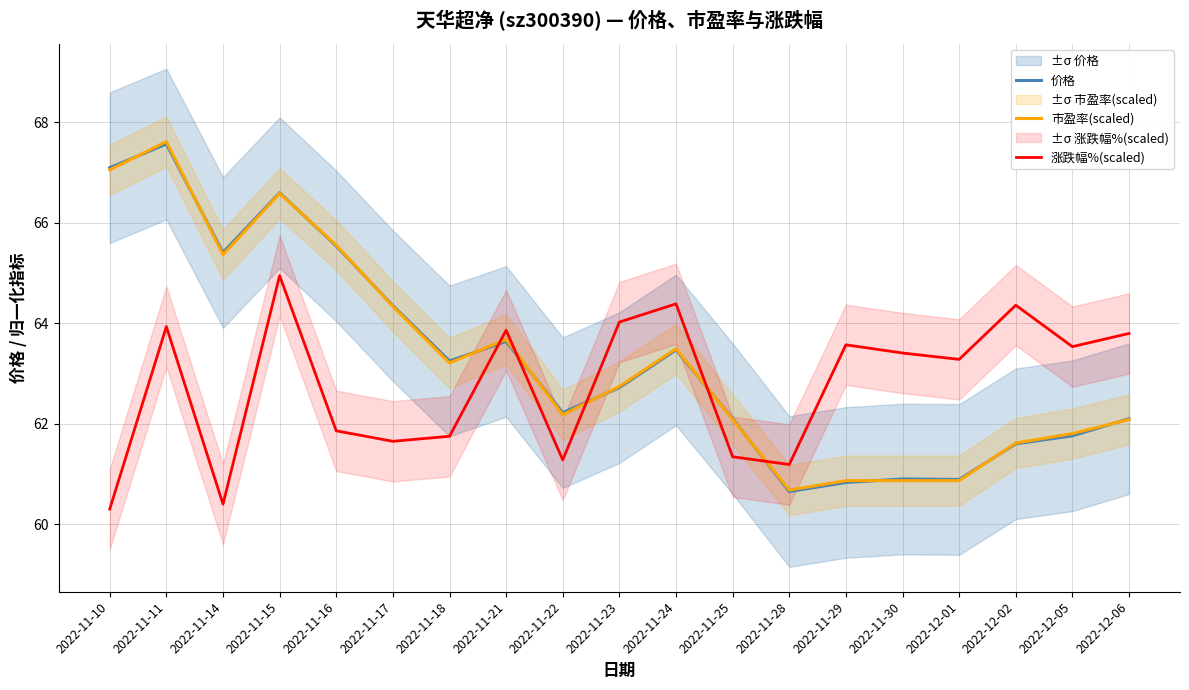

Where is 价格 nearest to the value 64?

2022-11-17